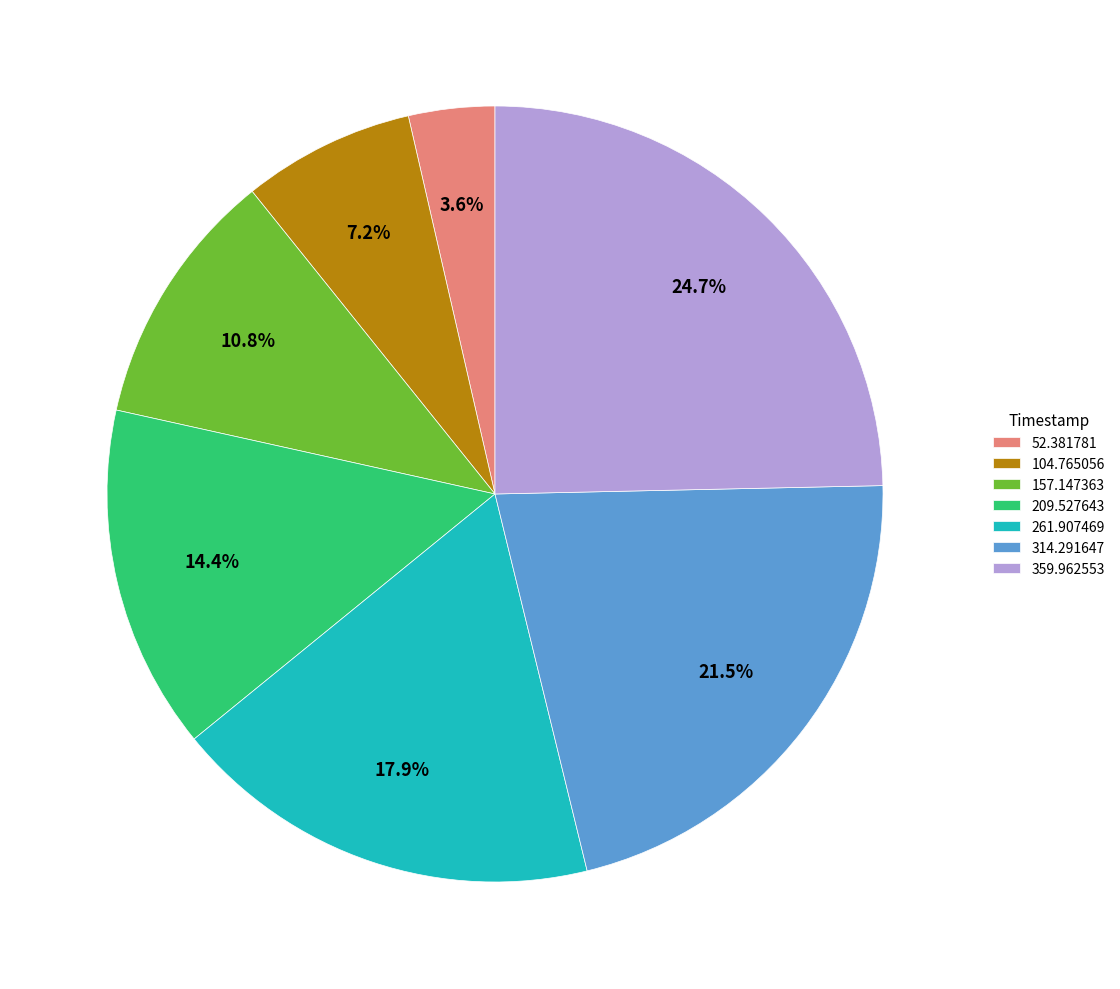

To the nearest percent, what is the average slice percentage?

14%